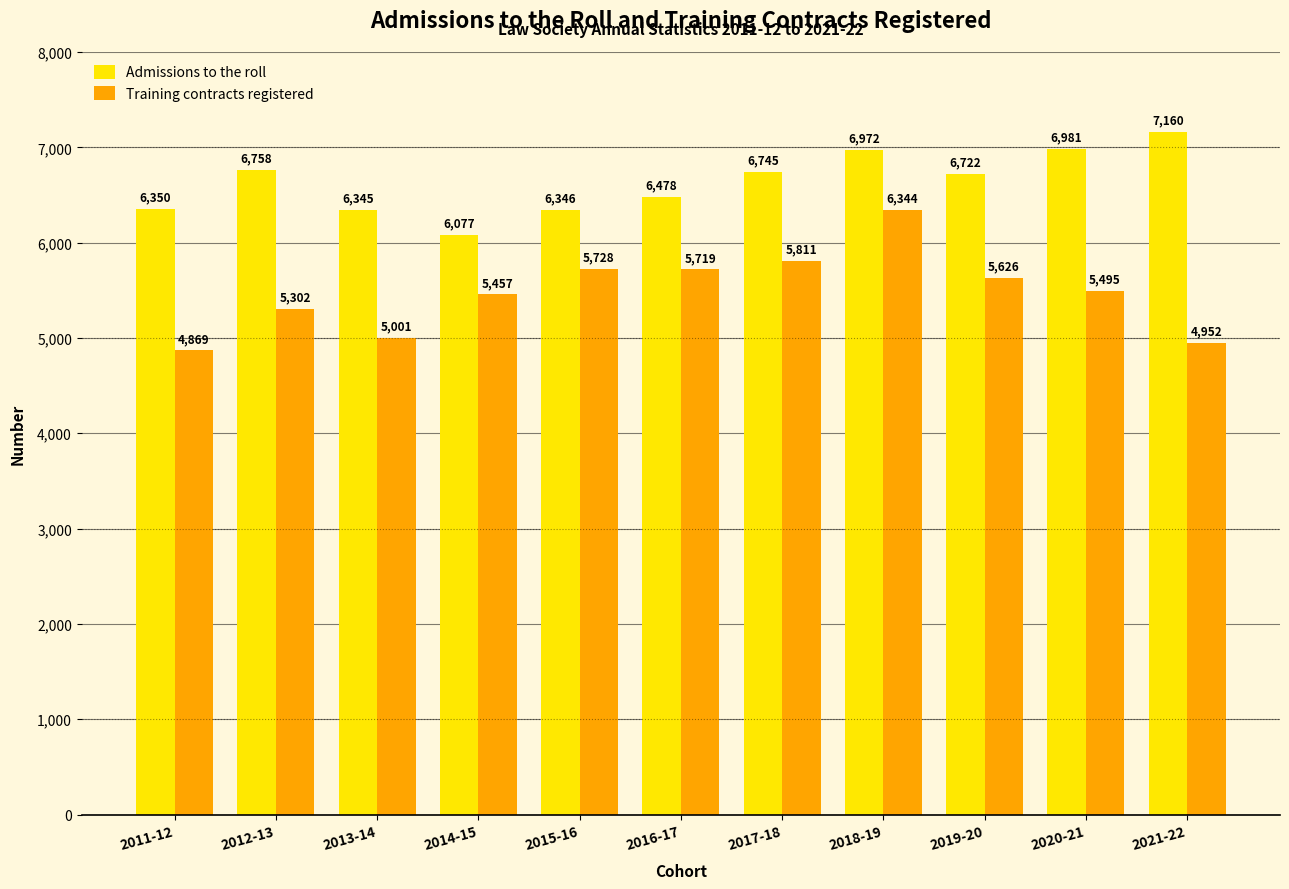

How many bars are there in total?

22